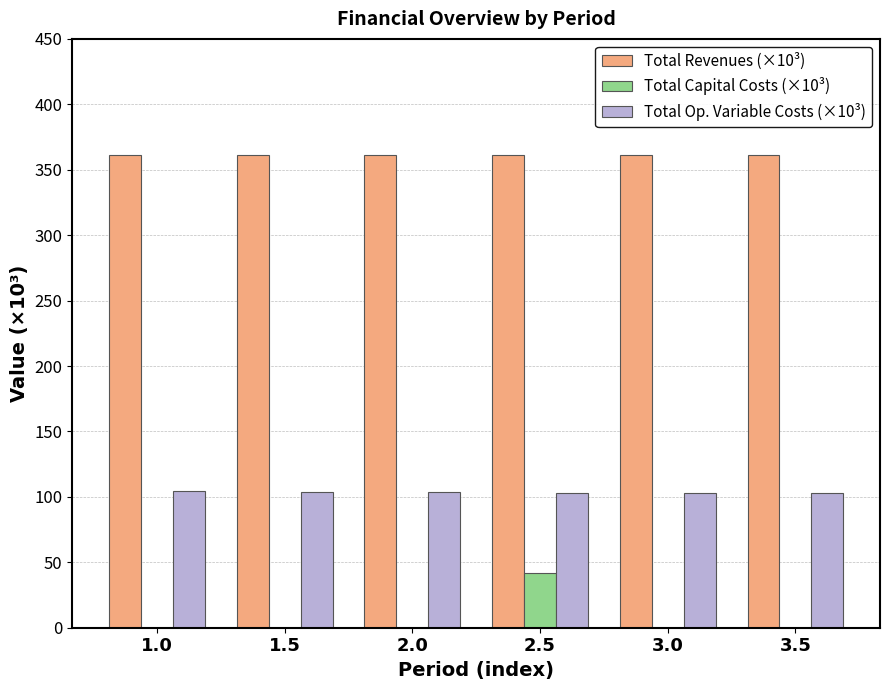

Count the number of data series in this chart.

3